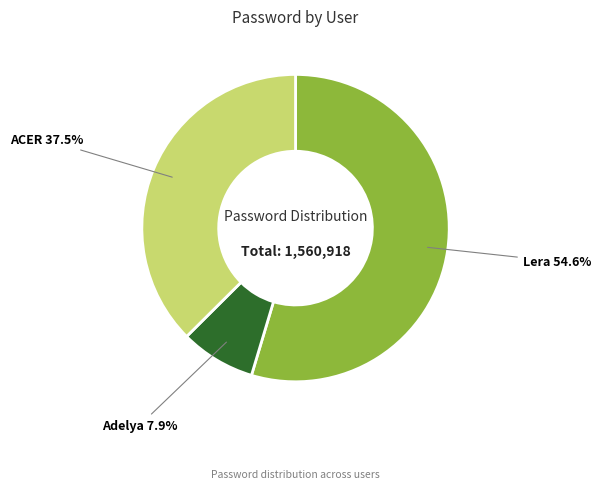

Which slice is the smallest?

Adelya